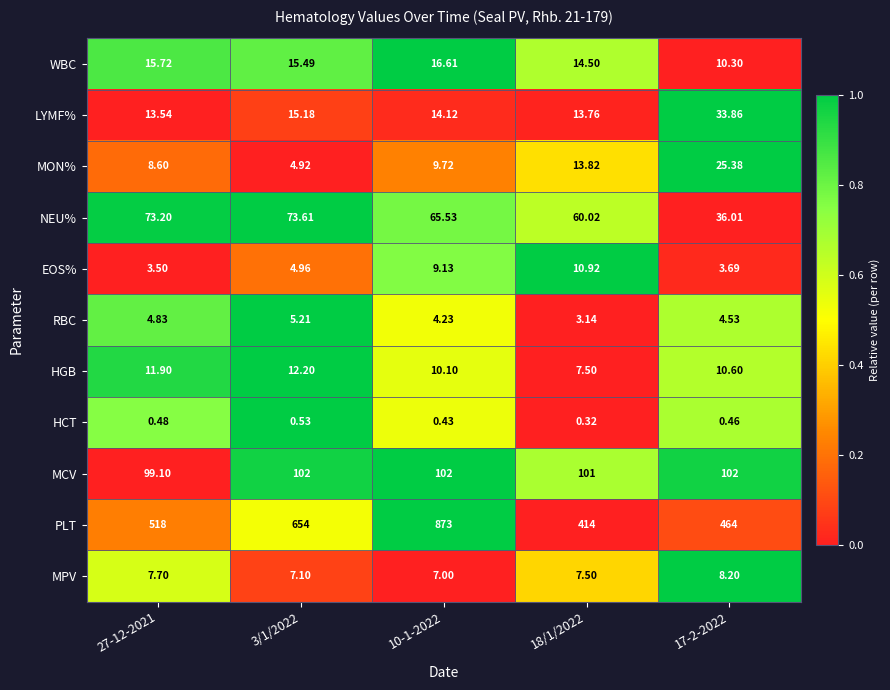

Which series has the widest spread of values?

PLT